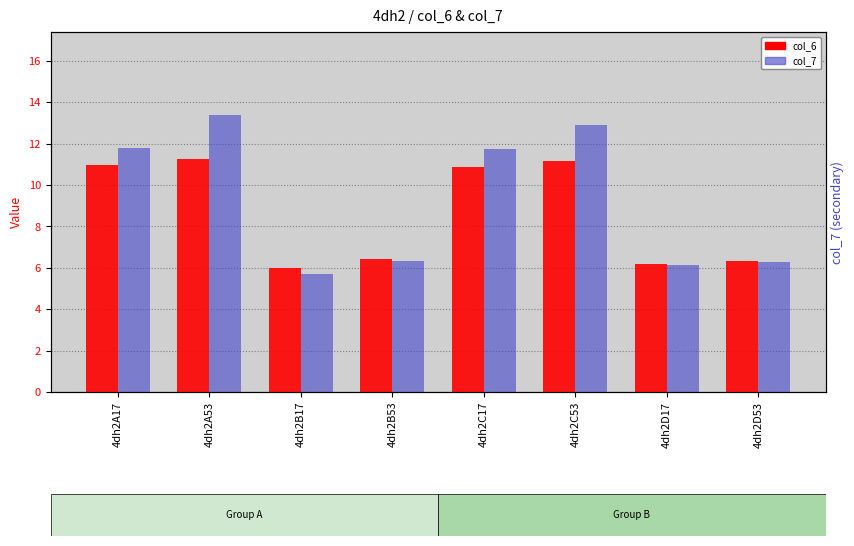

The col_7 series shows 3.3 at 4dh2A17. True or false?

False